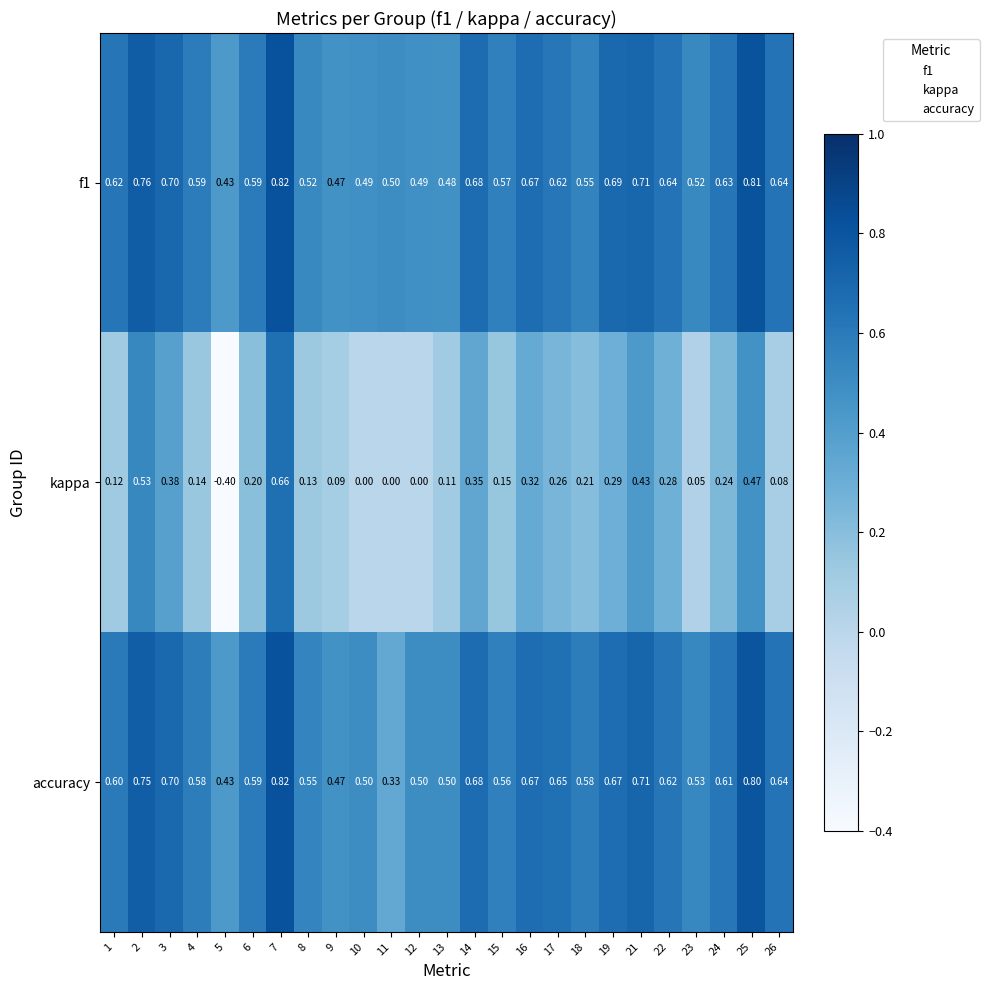

Between 5 and 8, which series saw the biggest shift?

kappa